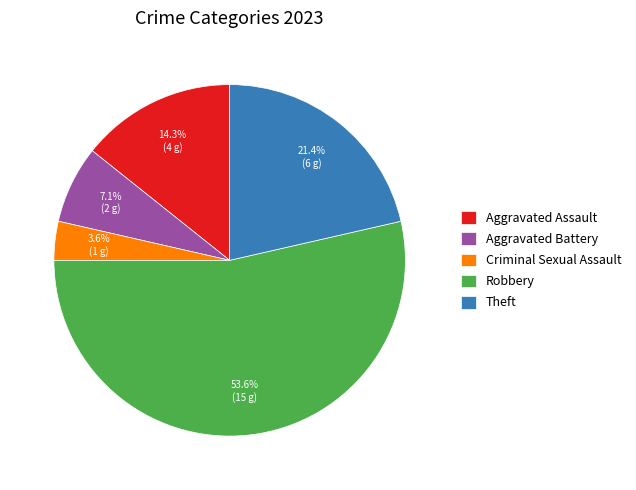

To the nearest percent, what is the difference between the Aggravated Assault and Criminal Sexual Assault slice percentages?

11%